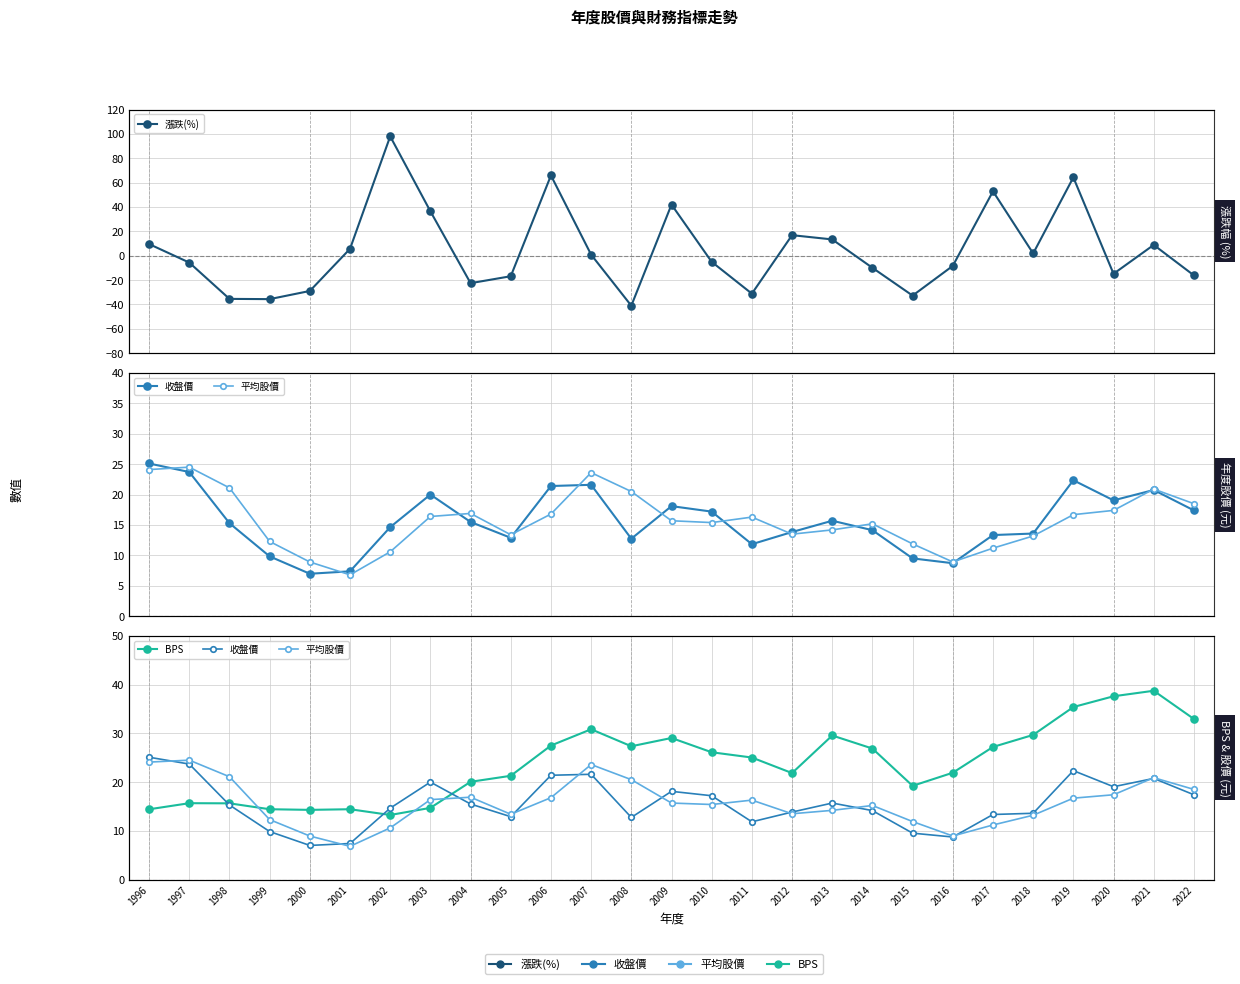

Which has a higher value, 2021 or 2017?

2017